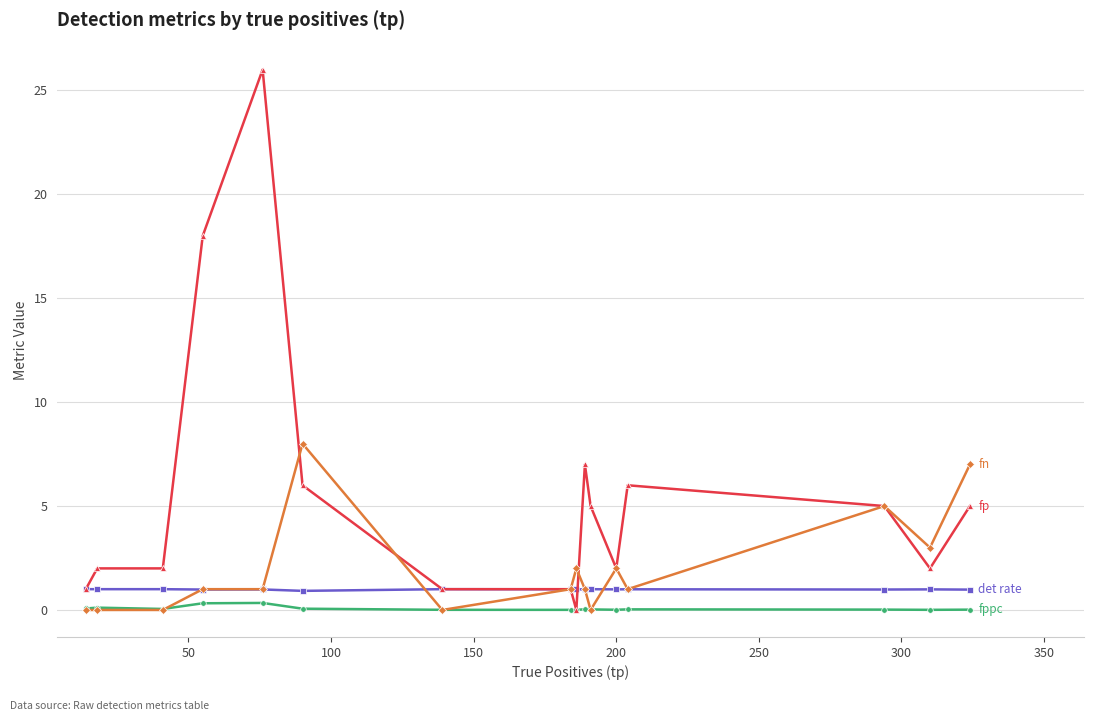

How many distinct data groups are displayed?

4